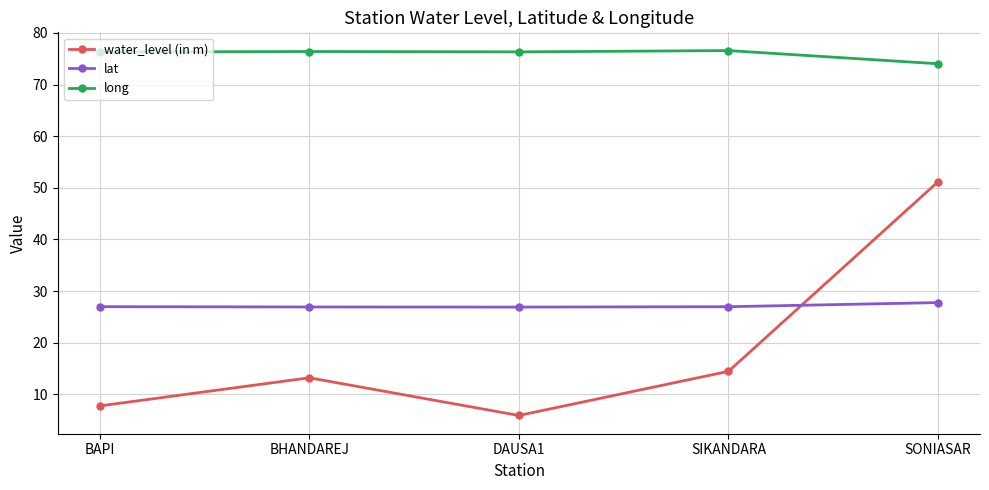

True or false: lat and long cross at least once.

False